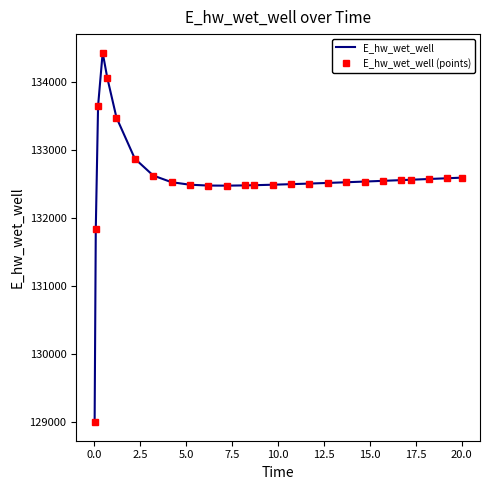

Reading right to left, extract all data points from this chart.

E_hw_wet_well: 132592.3	132583.6	132572.5	132561.6	132556.1	132545.5	132535.0	132524.8	132514.9	132505.5	132496.6	132488.5	132481.4	132478.4	132474.9	132476.3	132488.4	132525.6	132623.6	132871.4	133476.2	134060.7	134430.8	133646.5	131831.6	128997.0
E_hw_wet_well (points): 132592.3	132583.6	132572.5	132561.6	132556.1	132545.5	132535.0	132524.8	132514.9	132505.5	132496.6	132488.5	132481.4	132478.4	132474.9	132476.3	132488.4	132525.6	132623.6	132871.4	133476.2	134060.7	134430.8	133646.5	131831.6	128997.0